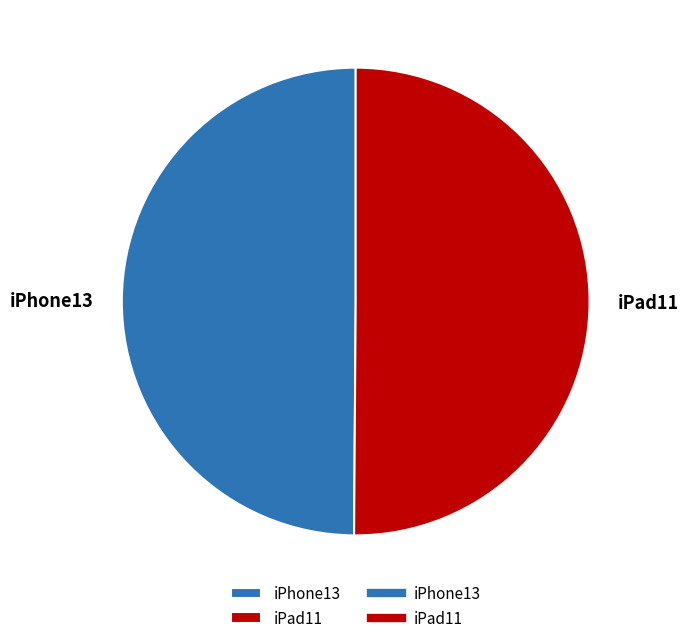

Approximately how many times larger is the value at iPad11 compared to iPhone13?

1.0